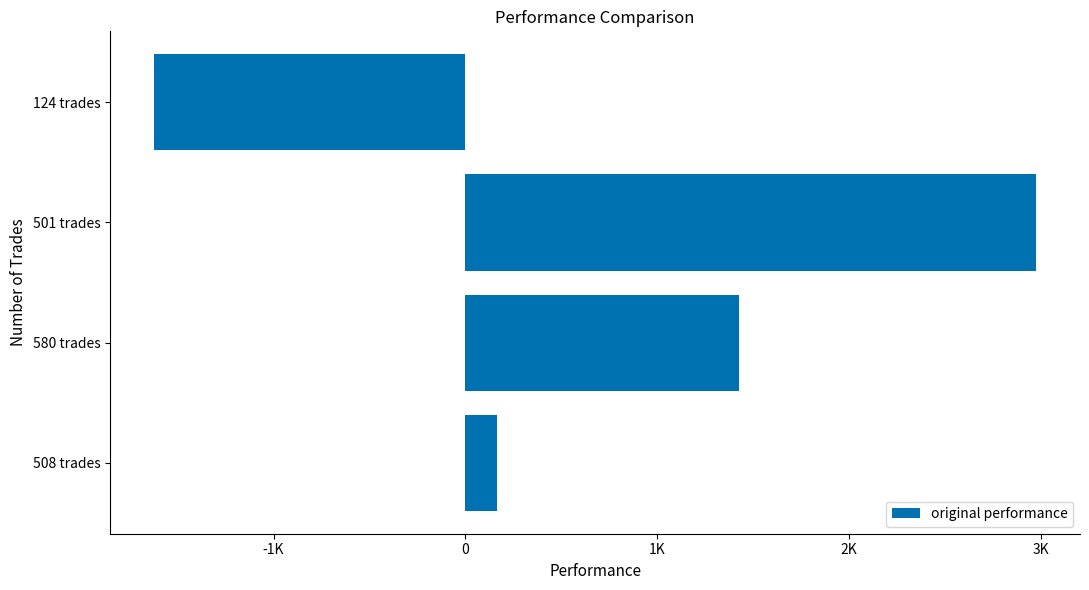

Does the chart contain any negative values?

Yes